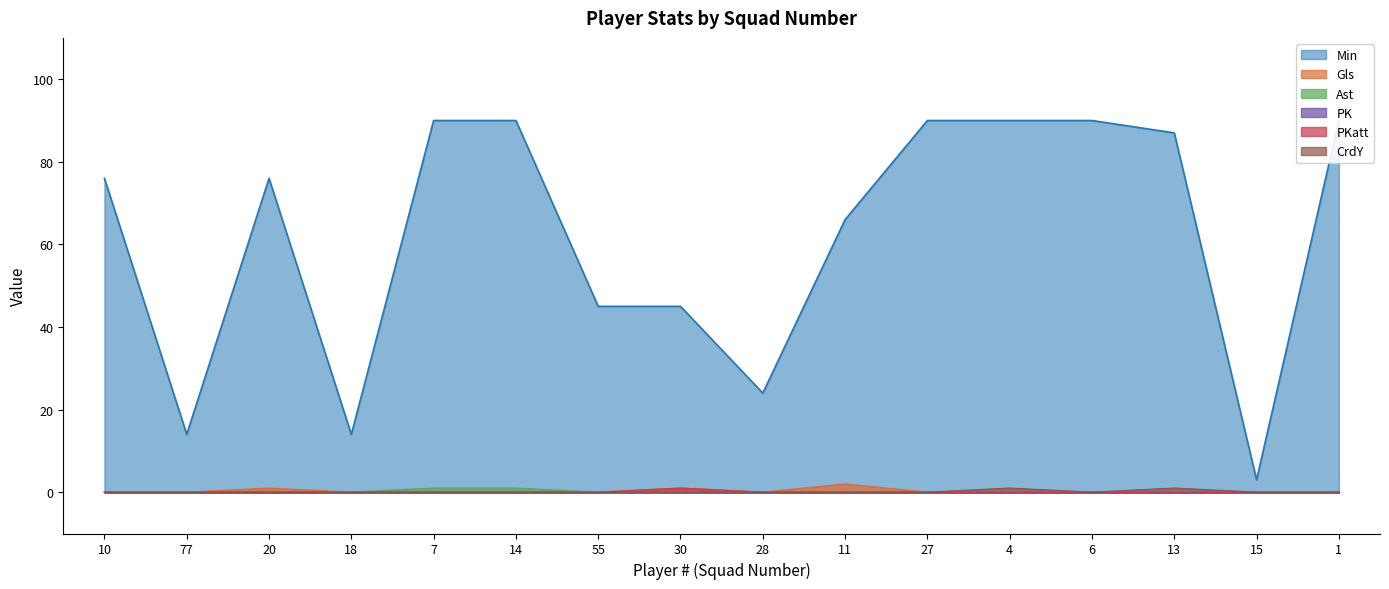

Is the value of Min at 15 greater than the value of Ast at 30?

Yes